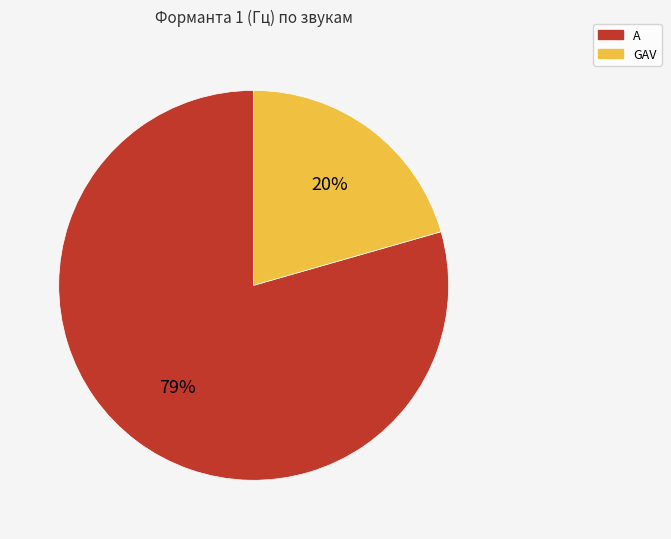

To the nearest percent, what is the combined percentage of GAV and A?

100%